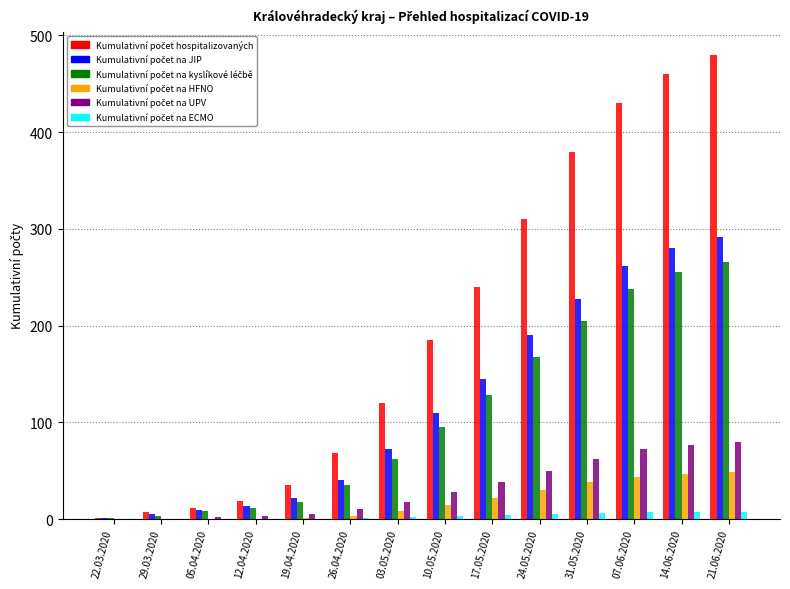

Are the bars grouped side by side (vs. stacked)?

Yes